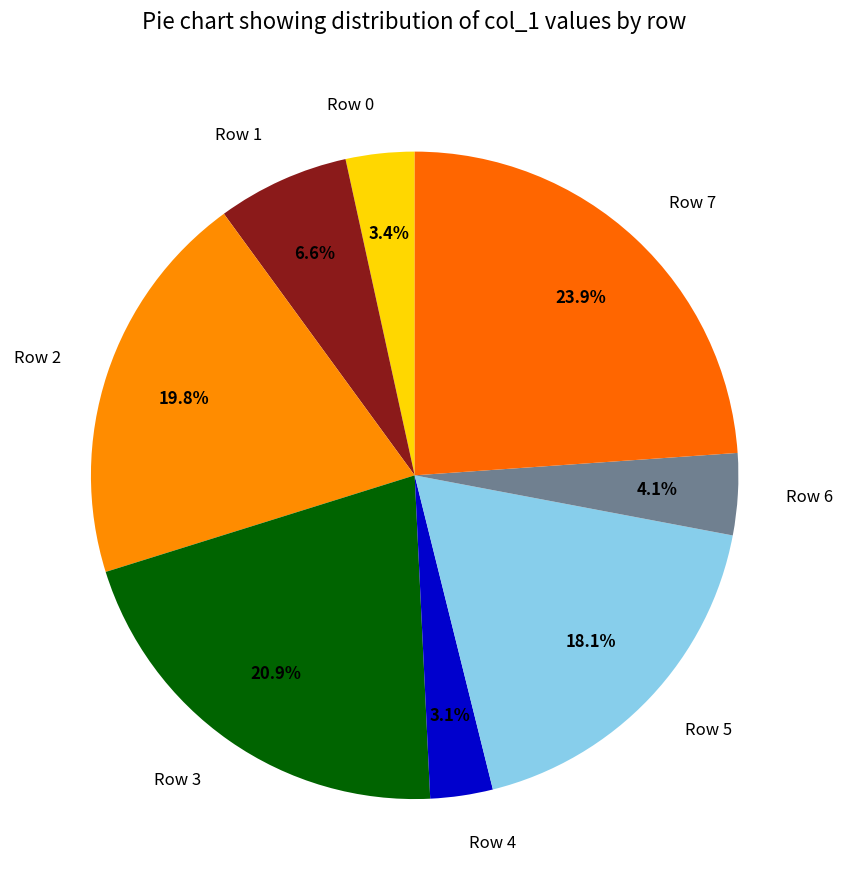

To the nearest percent, what is the combined percentage of Row 4 and Row 2?

23%